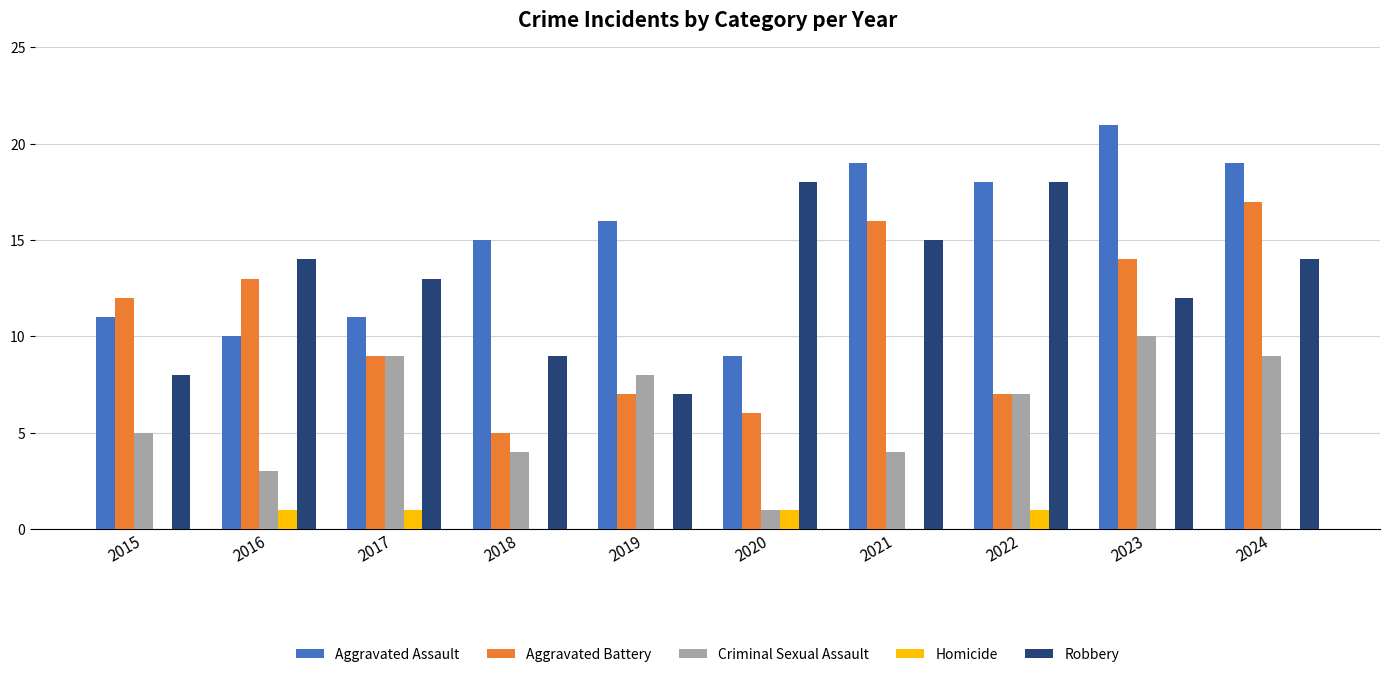

The Aggravated Assault series shows 3 at 2016. True or false?

False